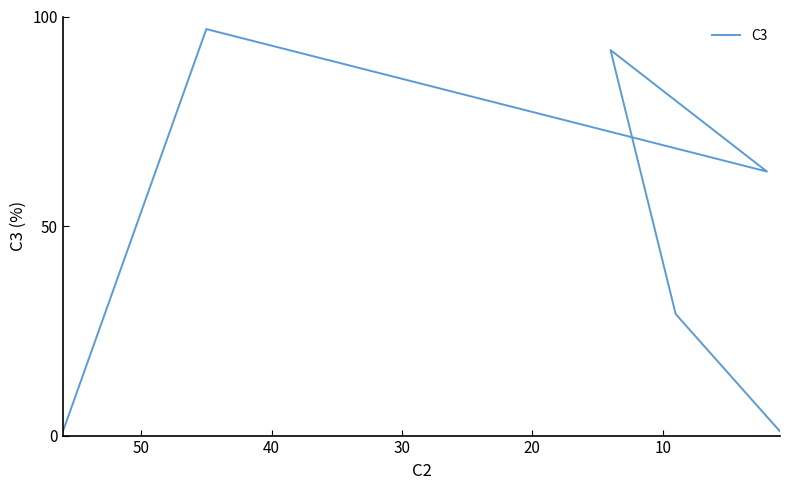

What is the value of the 2nd point from the left?

97